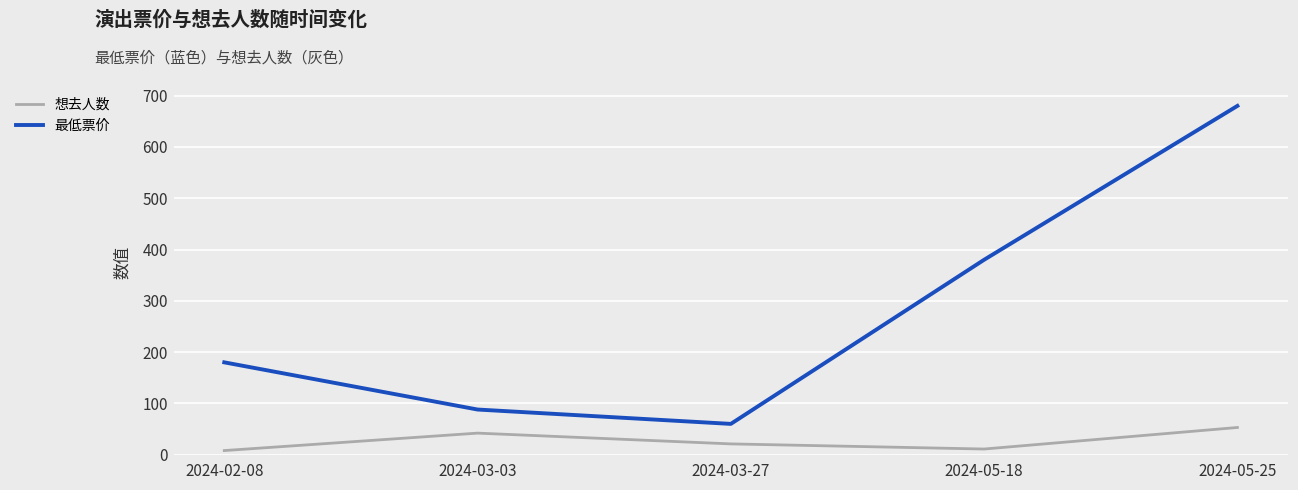

What is the difference between the highest and lowest values at 2024-05-18?

369